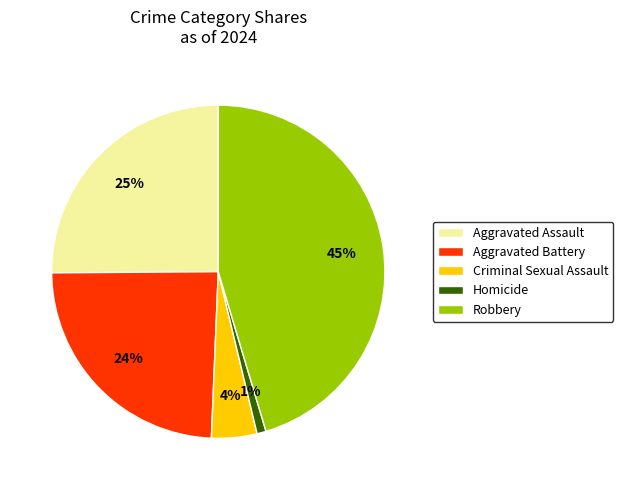

True or false: Robbery accounts for 37% of the total.

False